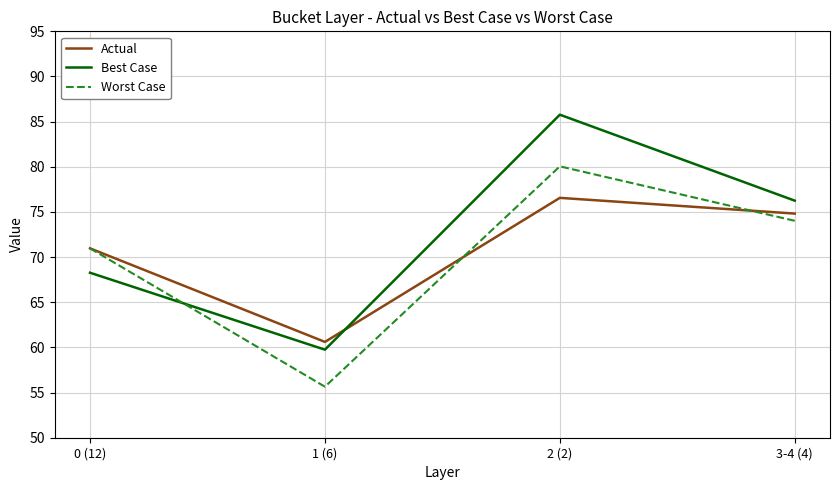

Where is the first local minimum for Best Case?

1 (6)